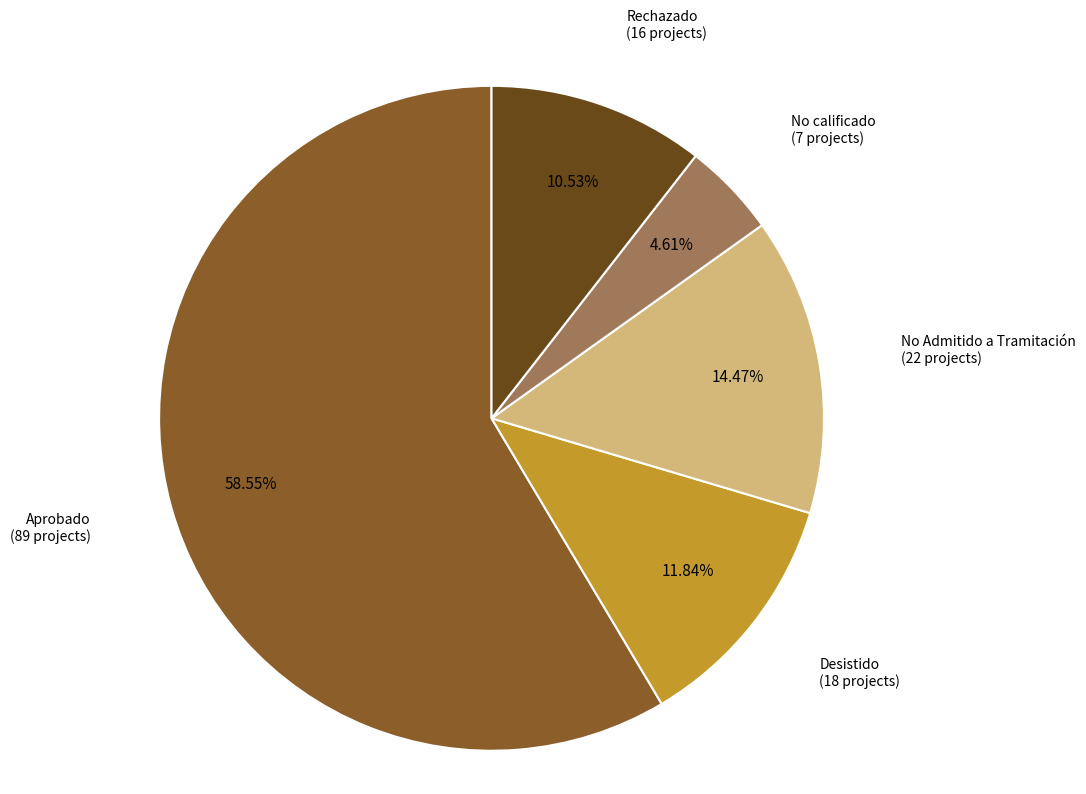

Is there any slice that represents more than half of the pie?

Yes